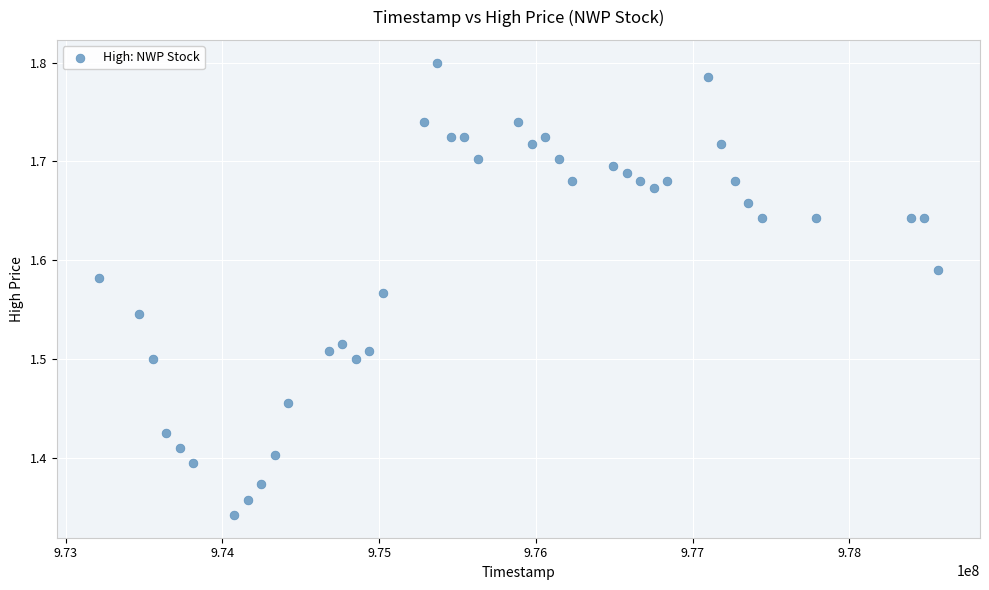

What is the range of X values (max minus min)?

5356800.0